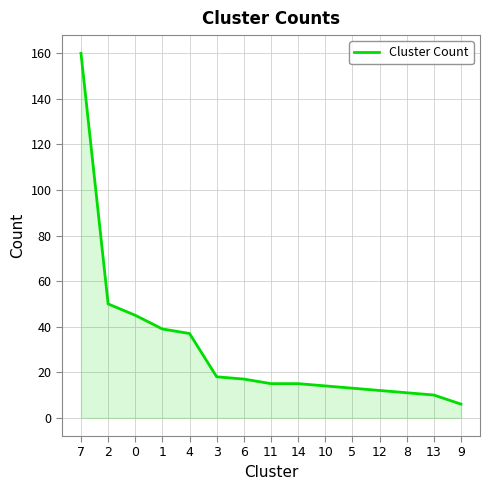

What is the difference between the maximum and minimum values?

154